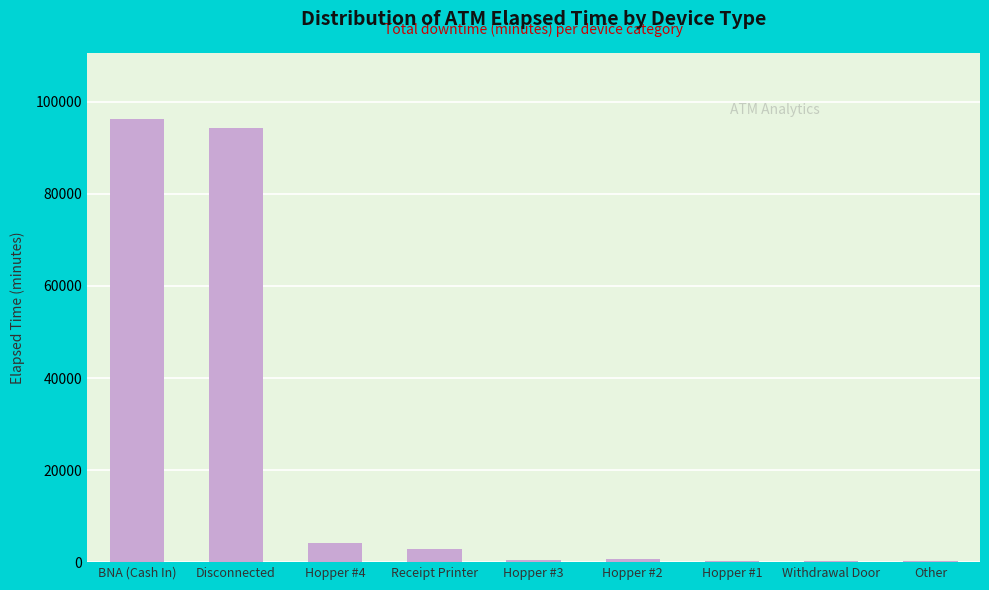

Between BNA (Cash In) and Hopper #4, which is larger?

BNA (Cash In)